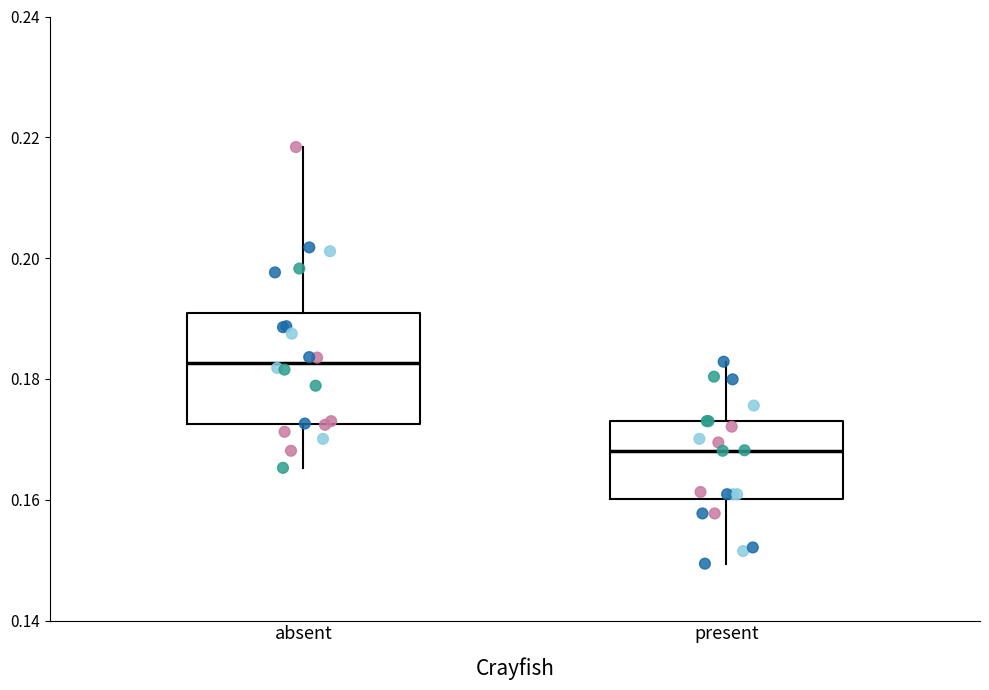

Reading left to right, transcribe this box plot: for each box, give where its median line is, the range the box spans, and where its two whiskers end, as read against the y-axis. The values are not printed on the chart, so give them approximately, as read against the axis.

absent: median 0.182, box 0.172 to 0.190, whiskers 0.166 to 0.218
present: median 0.168, box 0.160 to 0.174, whiskers 0.150 to 0.182